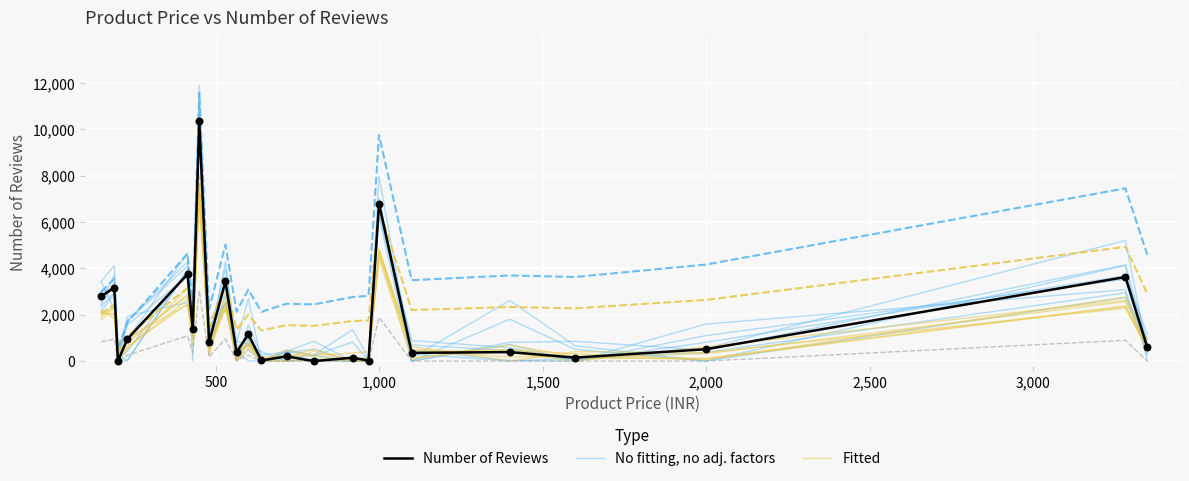

Which series contains the highest Y value?

No fitting, no adj. factors